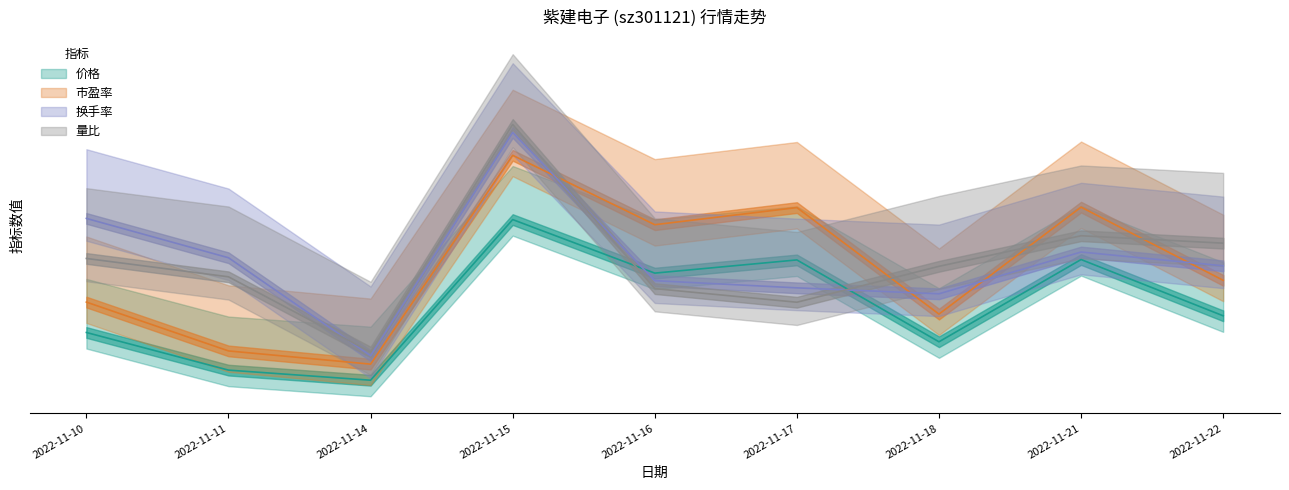

Reading right to left, extract all data points from this chart.

价格: 2022-11-22=24.1	2022-11-21=45.1	2022-11-18=14.3	2022-11-17=44.9	2022-11-16=40.0	2022-11-15=60.0	2022-11-14=0.0	2022-11-11=3.8	2022-11-10=17.8
量比: 2022-11-22=51.2	2022-11-21=54.0	2022-11-18=42.5	2022-11-17=29.1	2022-11-16=34.2	2022-11-15=95.5	2022-11-14=10.5	2022-11-11=38.6	2022-11-10=45.5
市盈率: 2022-11-22=37.3	2022-11-21=64.6	2022-11-18=24.7	2022-11-17=64.5	2022-11-16=58.1	2022-11-15=84.0	2022-11-14=6.0	2022-11-11=10.9	2022-11-10=29.2